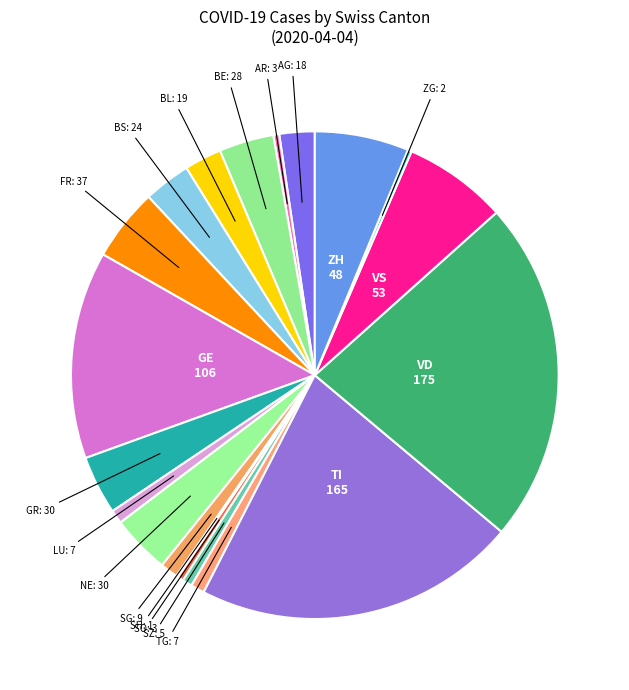

Is there any slice that represents more than half of the pie?

No